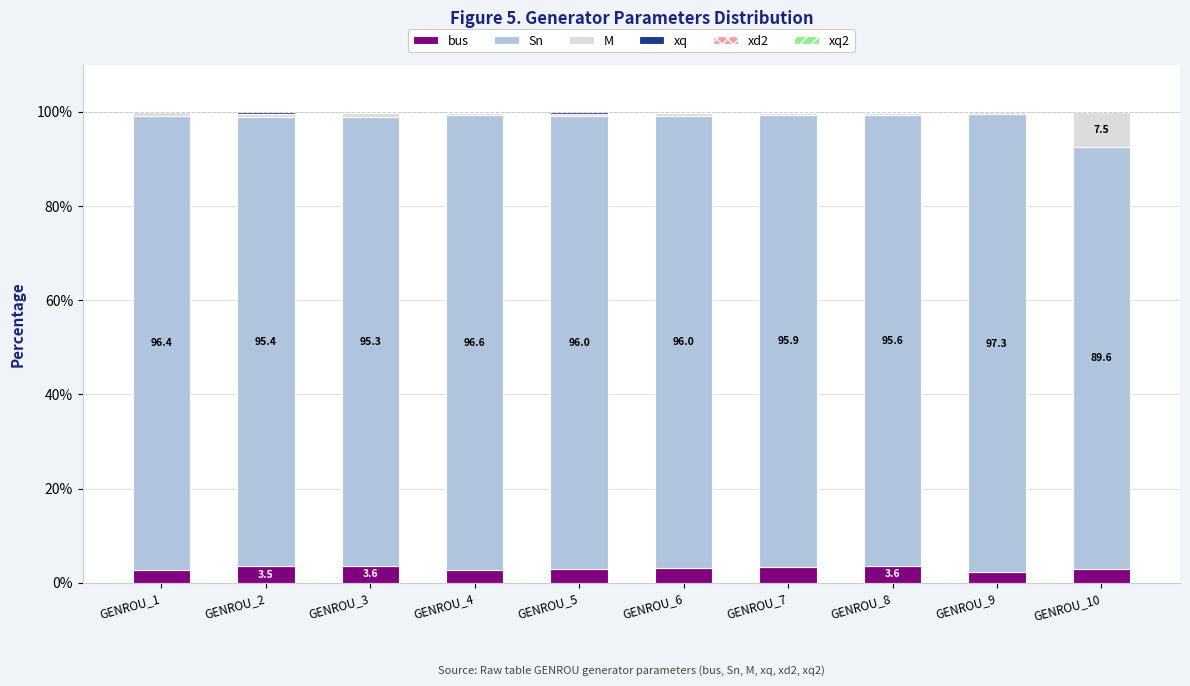

What is the maximum value for bus?

3.6